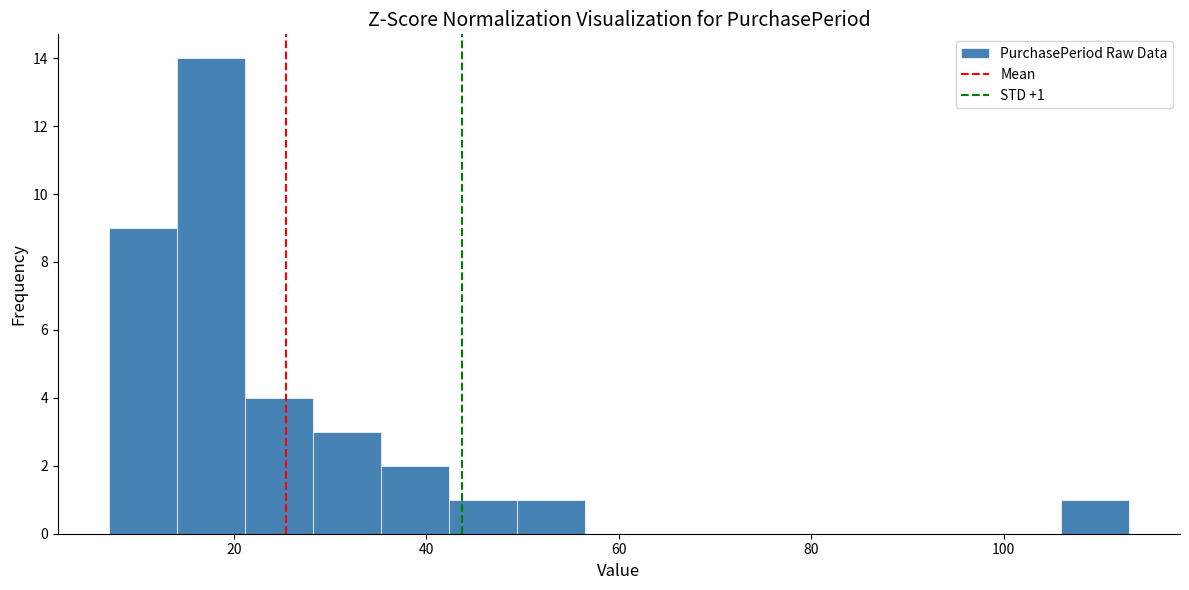

Read against the x-axis, roughly where is the centre of the tallest bar?

18